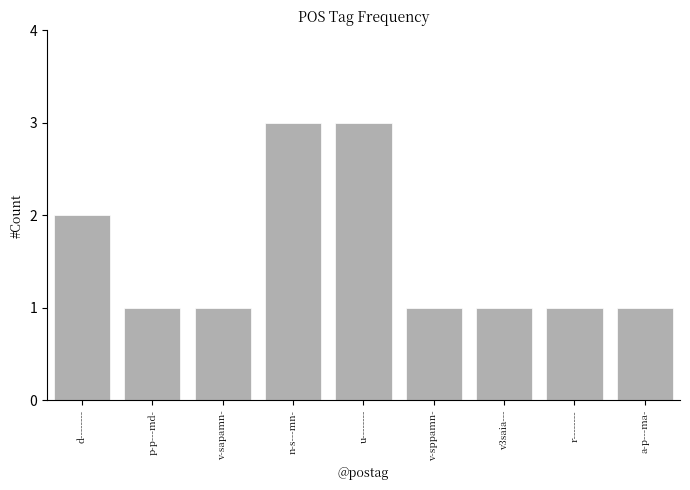

Reading right to left, what are all the values shown in this chart?

a-p---ma-=1	r--------=1	v3saia---=1	v-sppamn-=1	u--------=3	n-s---mn-=3	v-sapamn-=1	p-p---md-=1	d--------=2